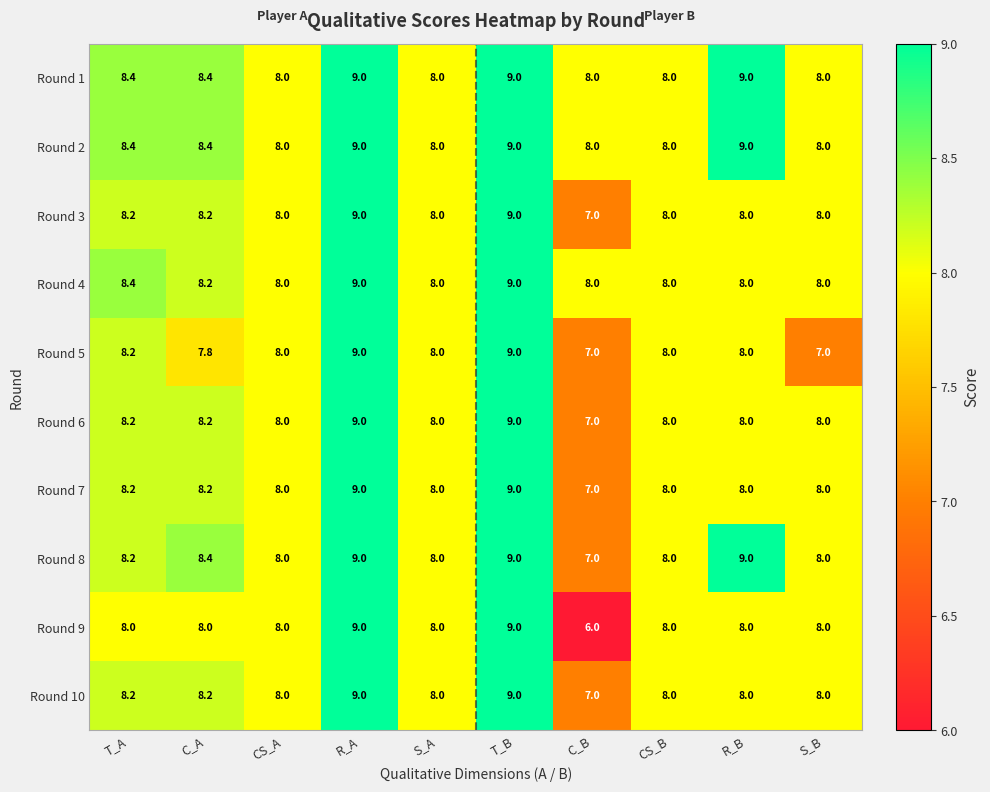

What is the maximum value shown in the chart?

9.0